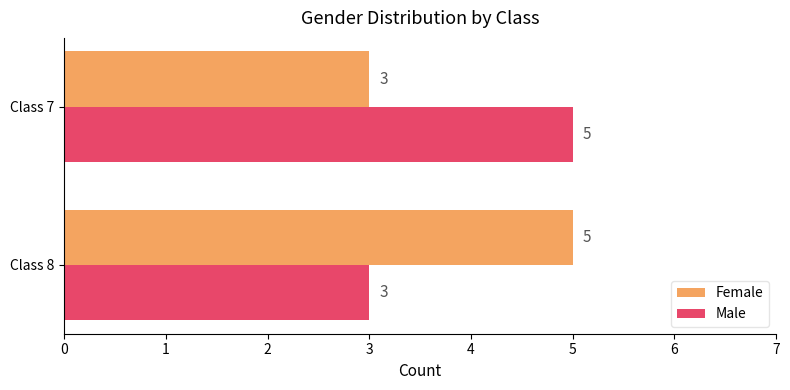

List the labels in order of Male value, smallest first.

Class 8, Class 7